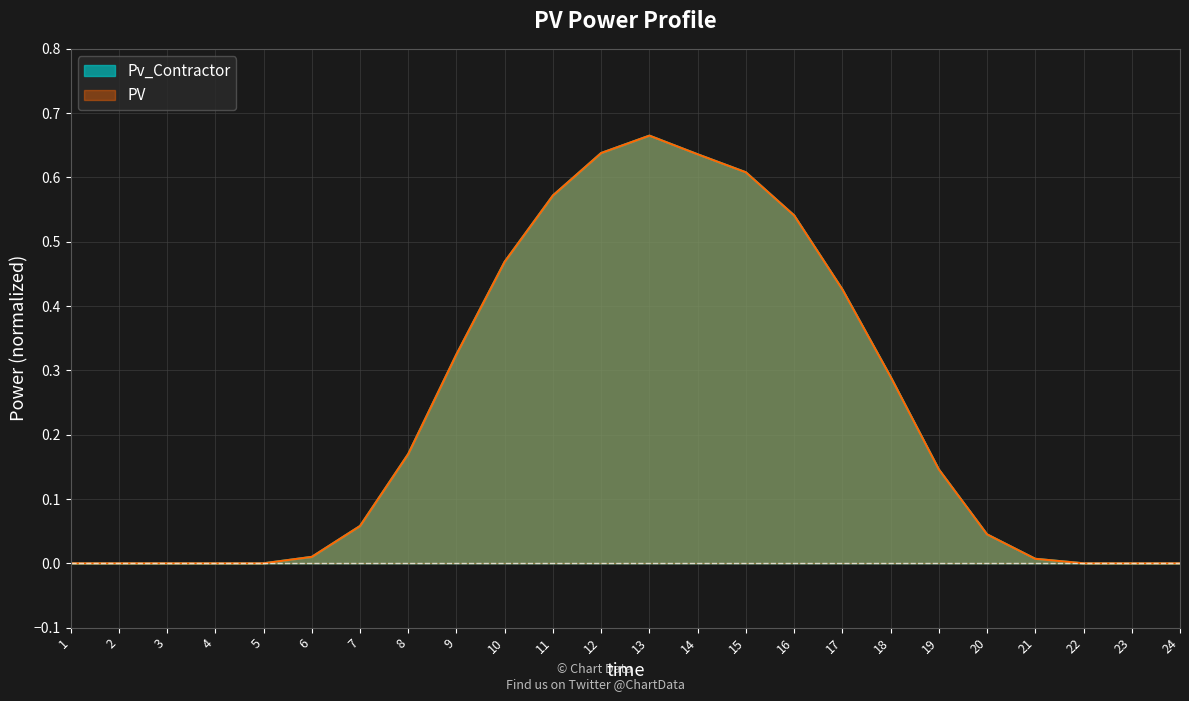

The Pv_Contractor series shows -0.2 at 23. True or false?

False